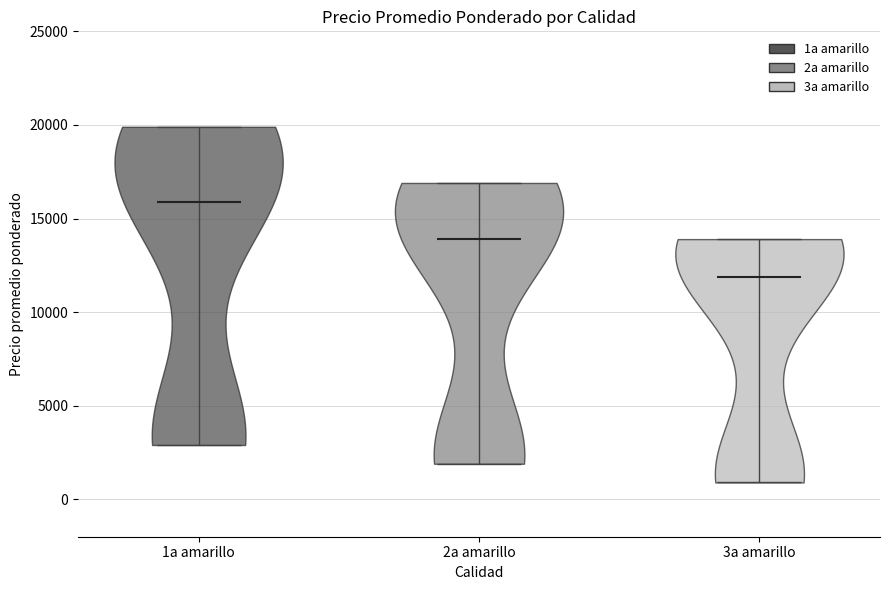

Where does the median line of the violin for 3a amarillo sit on the y-axis? The values are not printed on the chart, so give them approximately, as read against the axis.

12000